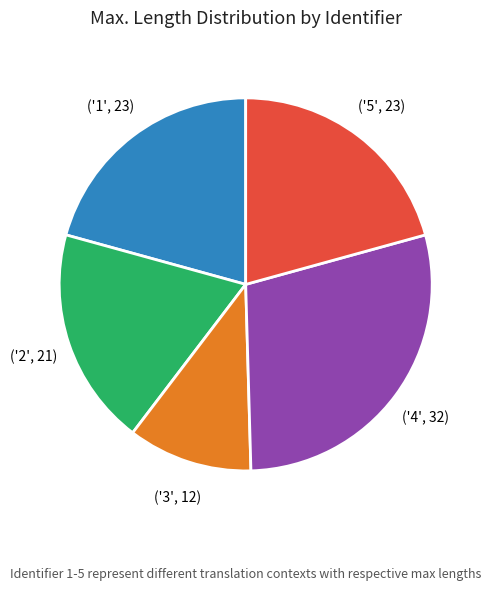

Is there any slice that represents more than half of the pie?

No